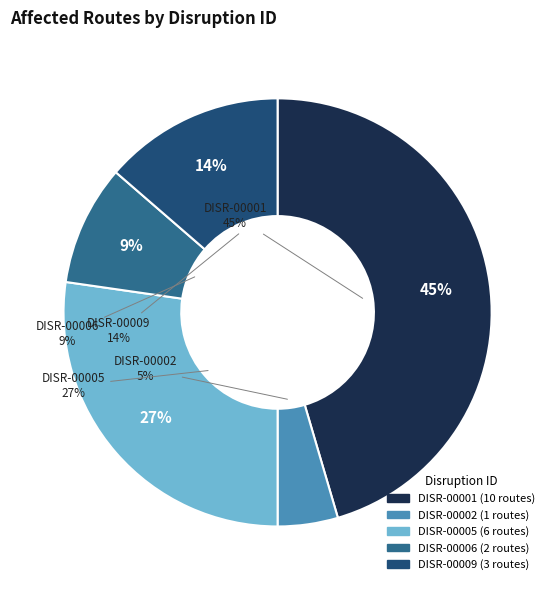

How many slices are in this pie chart?

5